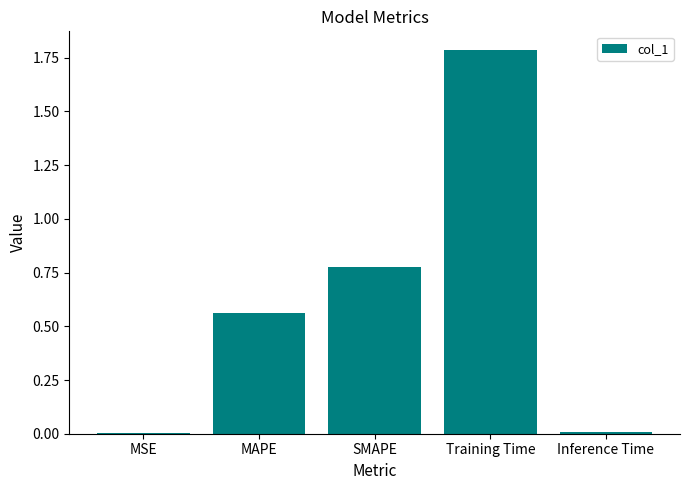

What is the sum of all values?

3.1